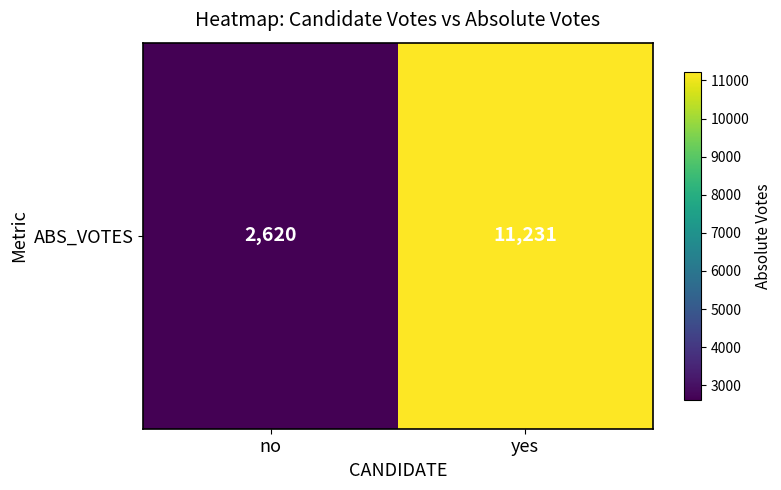

What is the change in value from no to yes?

+8611